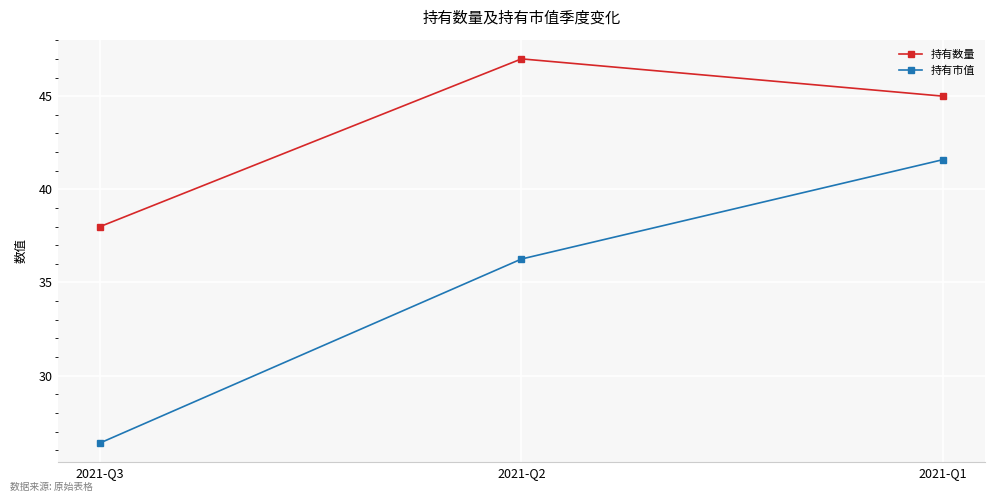

Where is 持有市值 nearest to the value 33?

2021-Q2